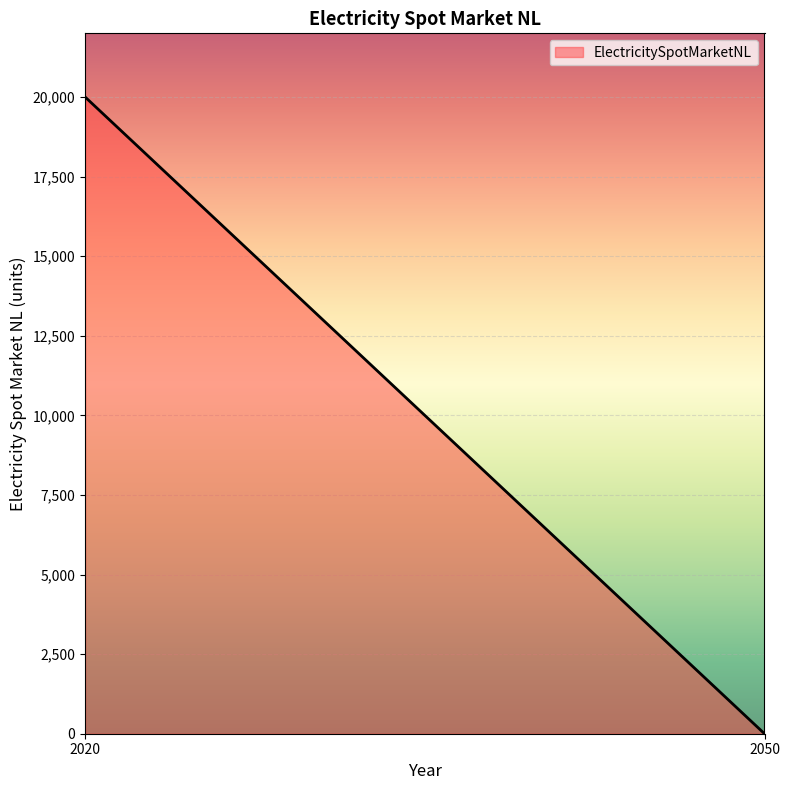

How many lines are shown in the chart?

1